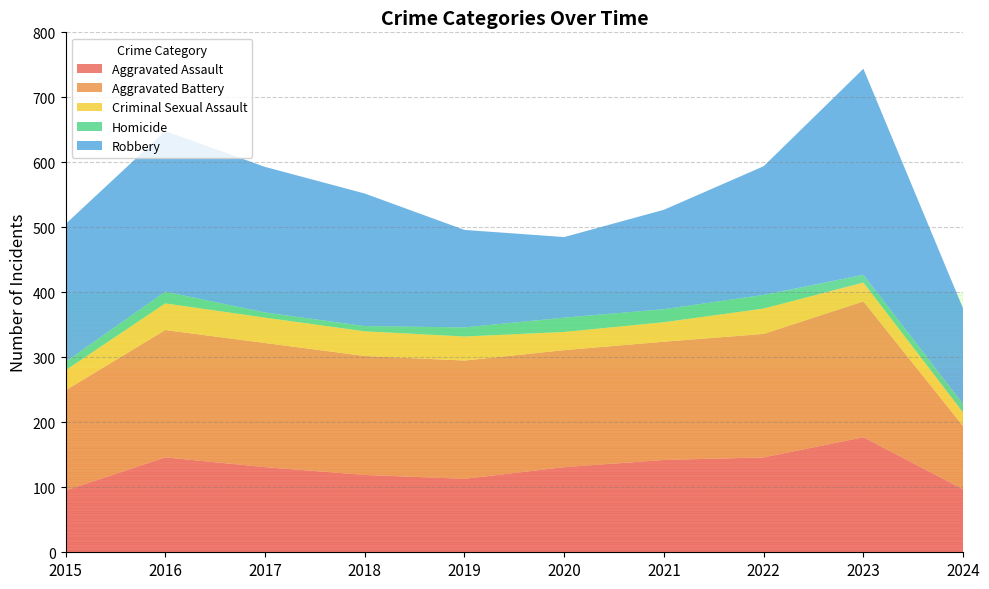

Reading left to right, what are all the values shown in this chart?

Aggravated Assault: 95	146	131	119	113	131	142	146	177	97
Aggravated Battery: 154	196	191	183	182	180	182	190	209	97
Criminal Sexual Assault: 31	41	39	38	37	28	30	39	29	21
Homicide: 13	18	8	8	14	22	20	21	12	13
Robbery: 212	247	224	204	150	124	153	198	317	147